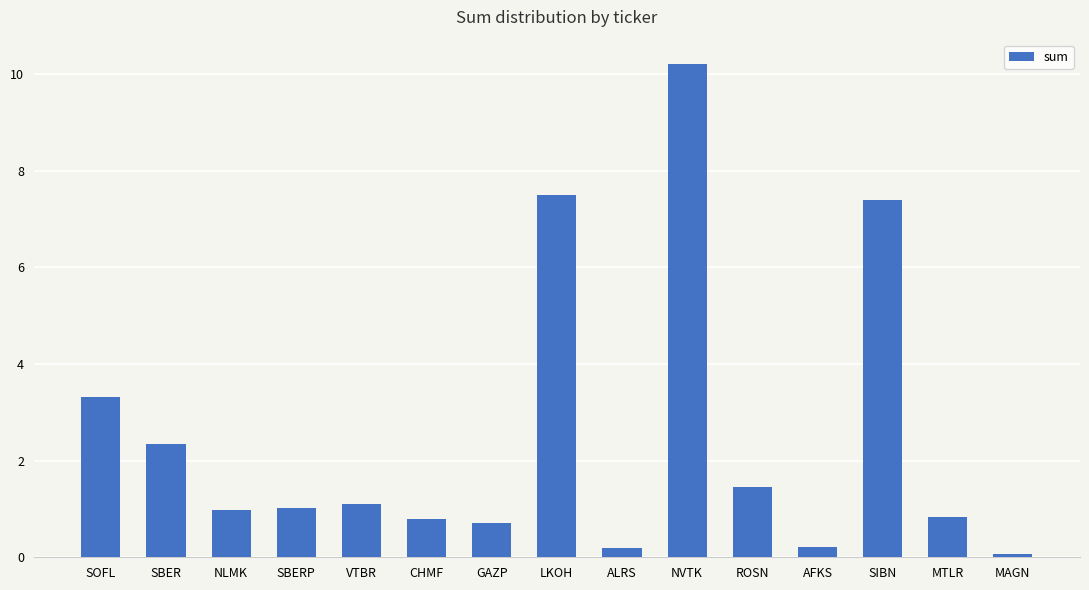

Where is the data nearest to the value 5?

SOFL